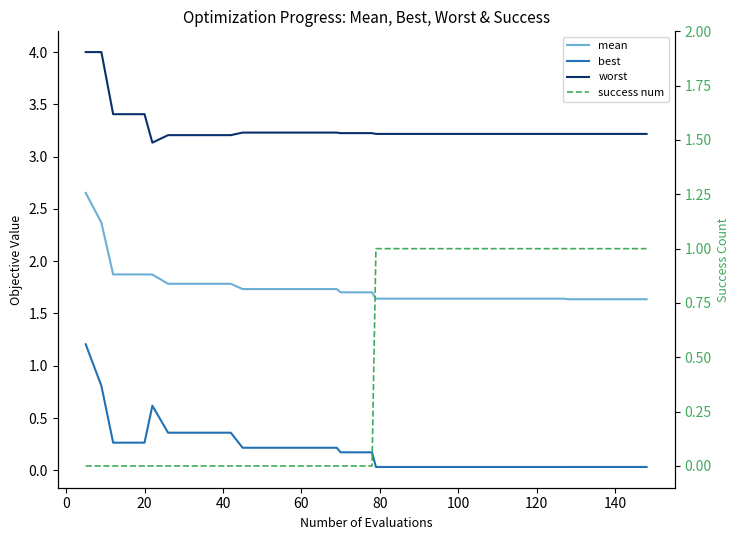

How many lines are shown in the chart?

4